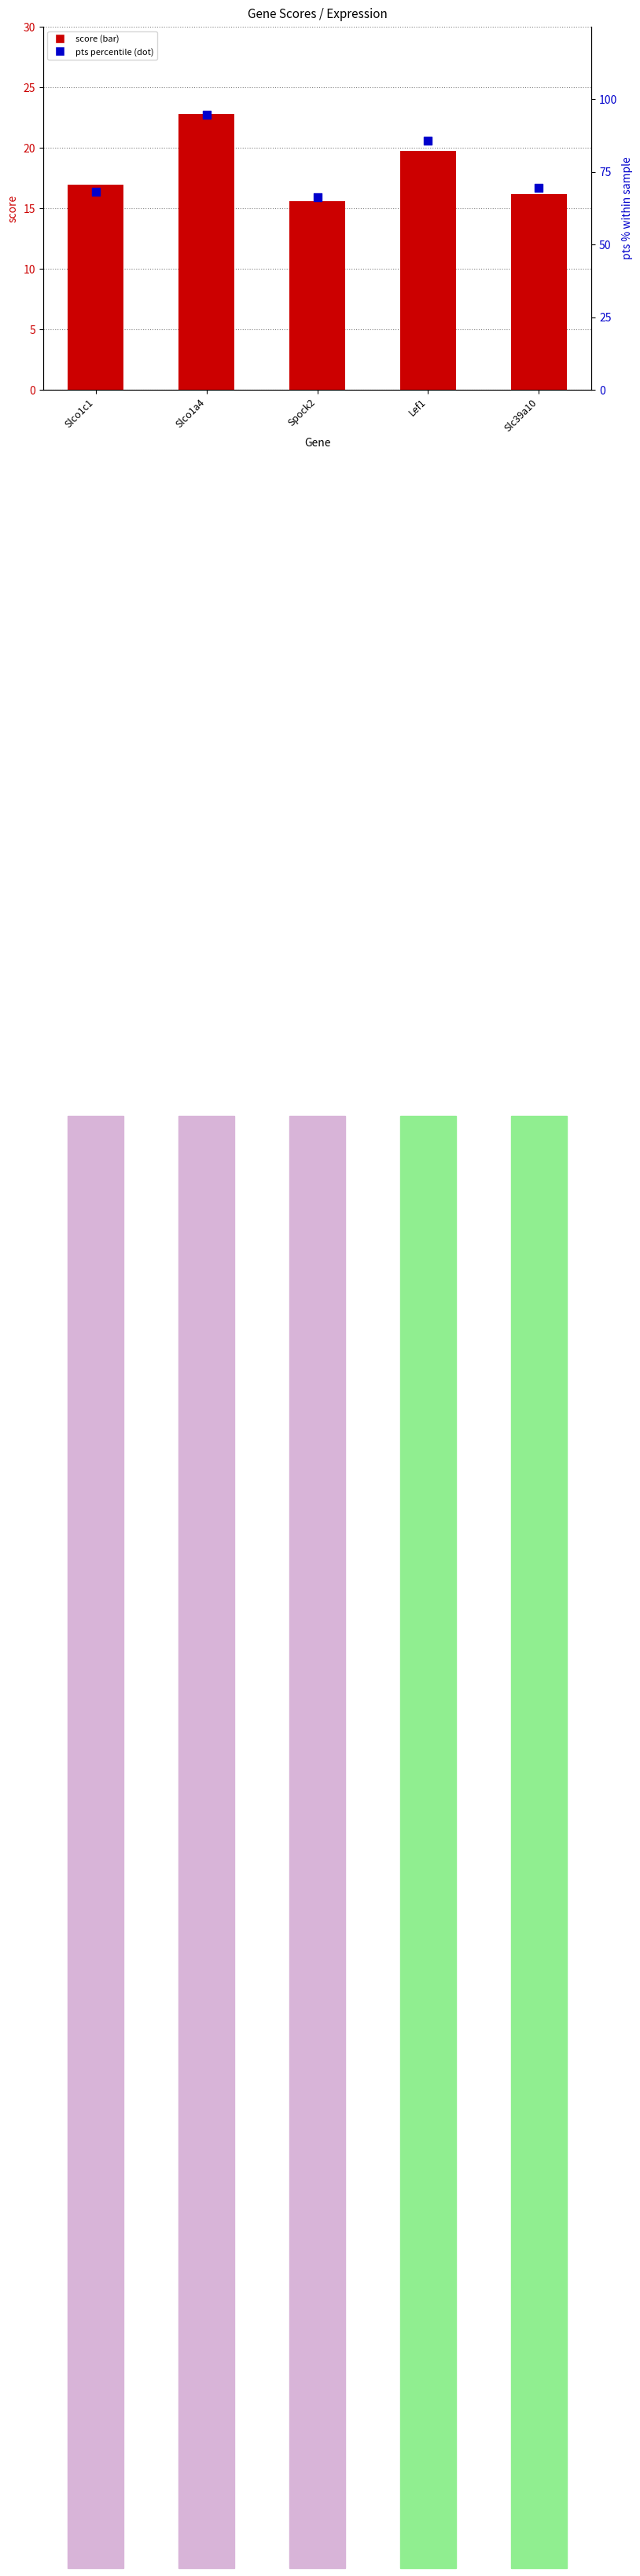

At how many categories does at least one series exceed 18?

5